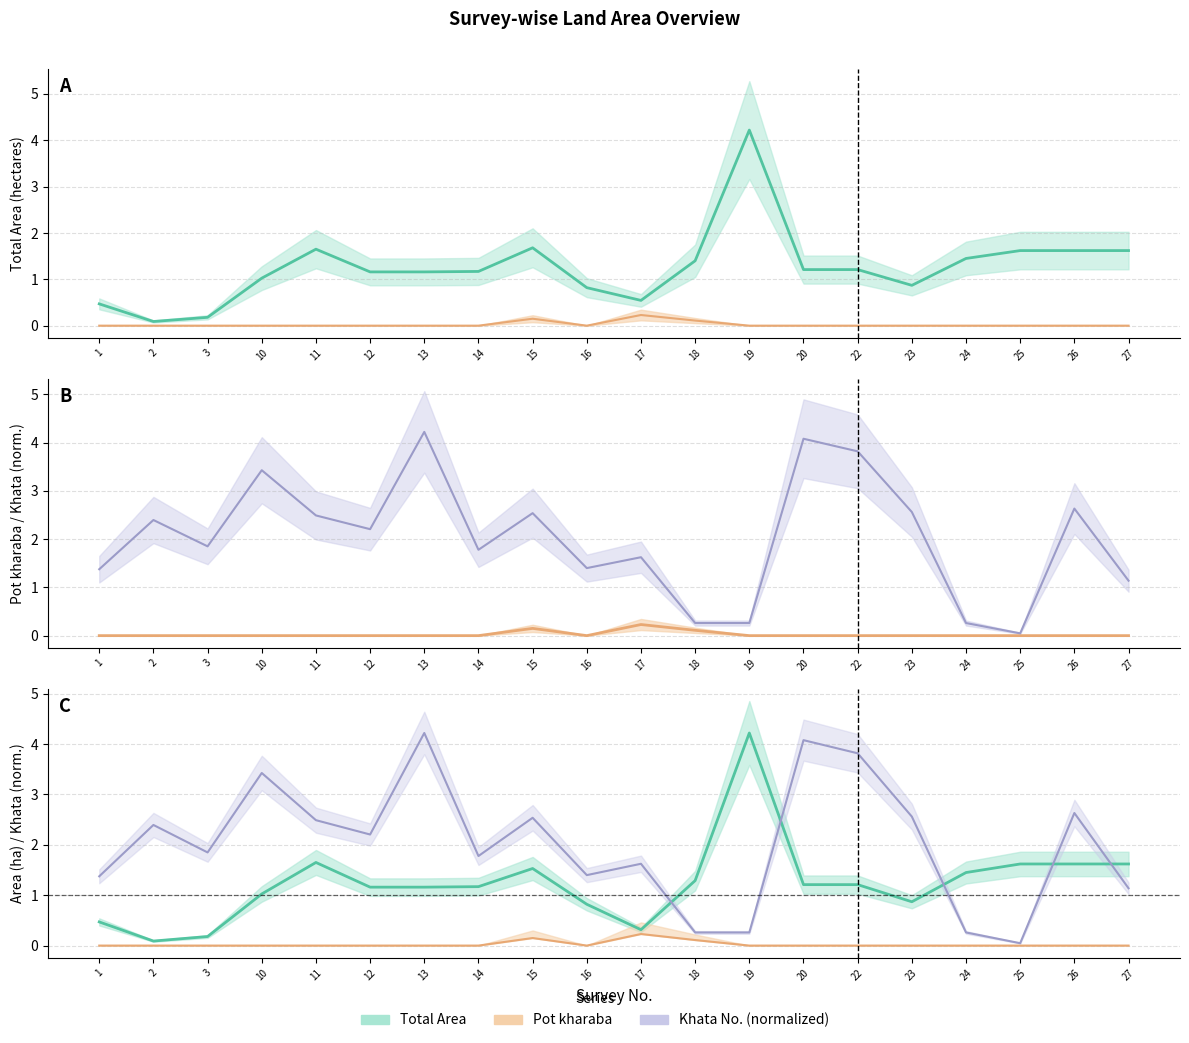

What is the value of the Khata No. point at the 4th from the left?

3.4